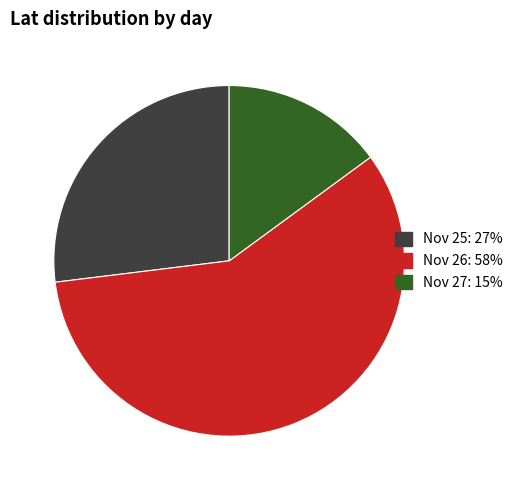

Which slice is the largest?

Nov 26: 58%